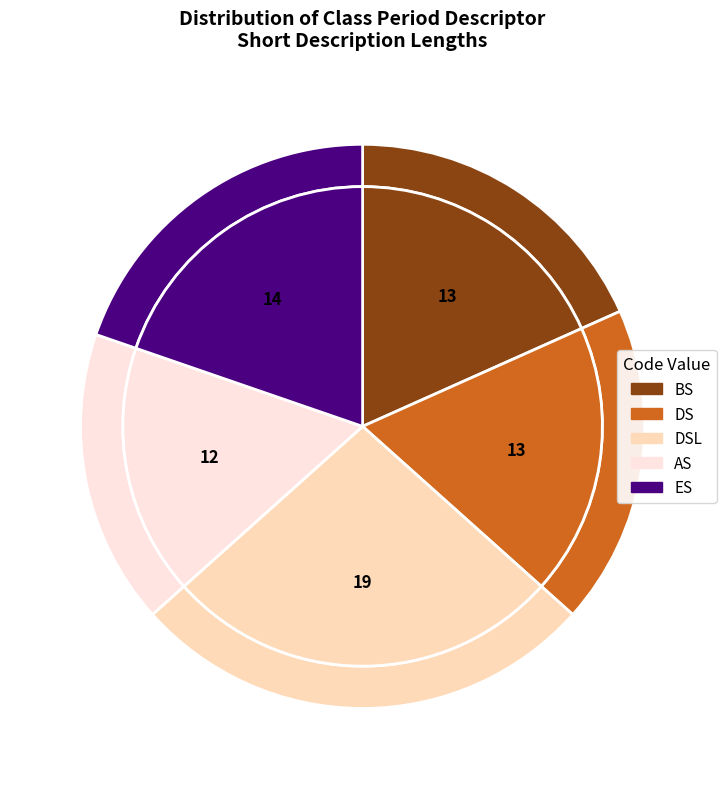

Which has a higher value, AS or ES?

ES